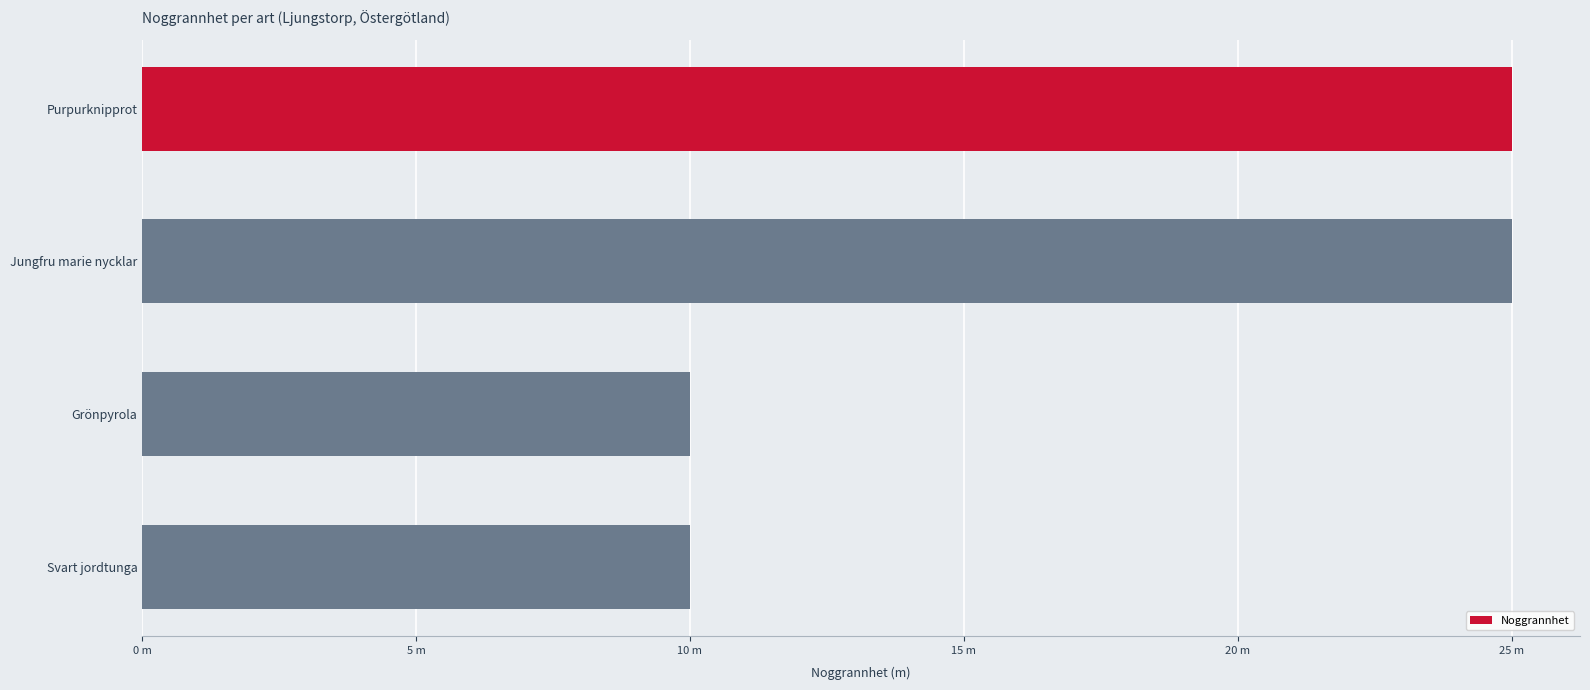

Are the bars horizontal?

Yes